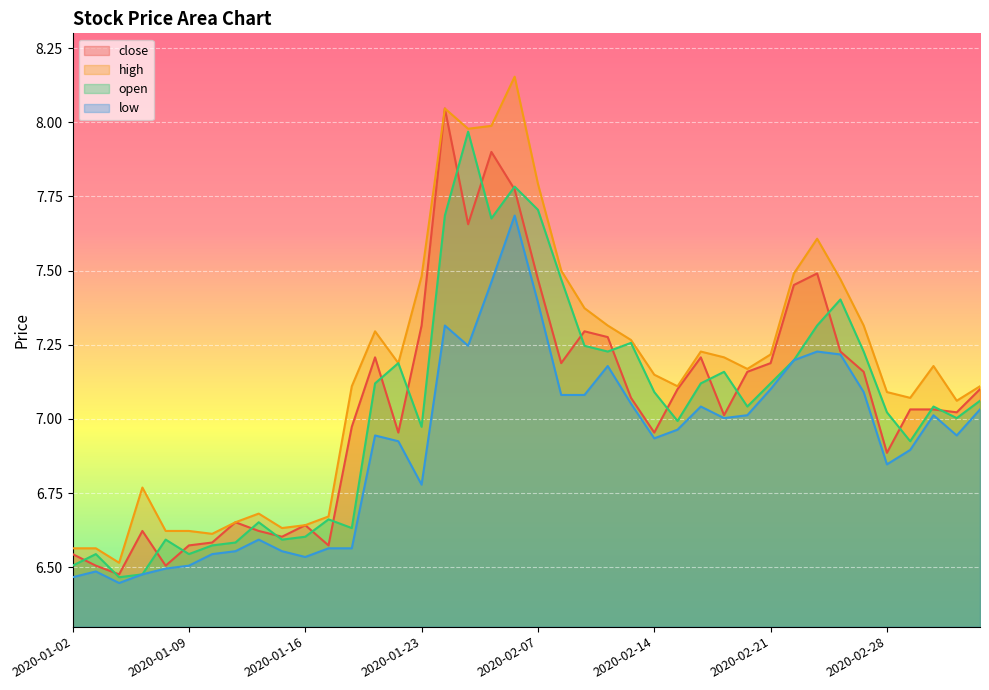

True or false: close and high cross at least once.

False